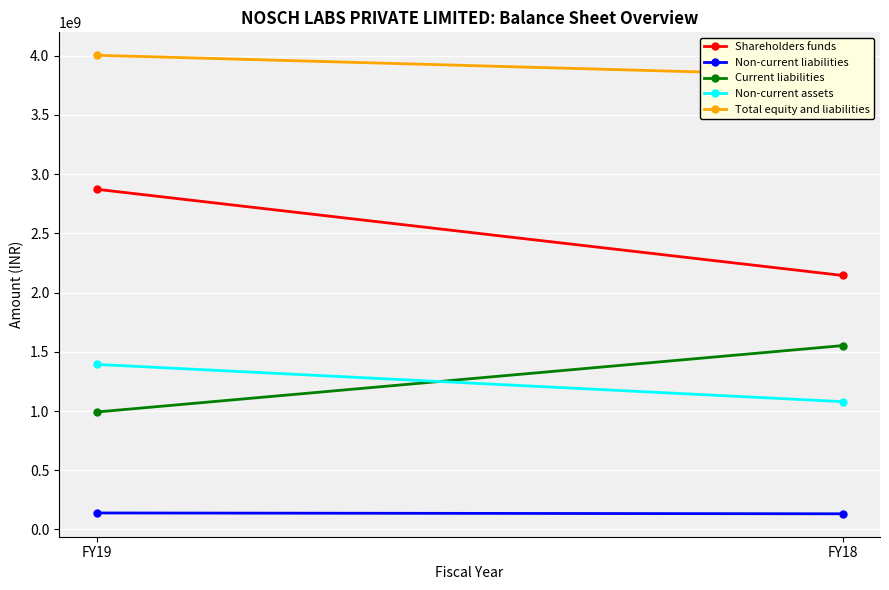

Between FY18 and FY19, which is larger?

FY19